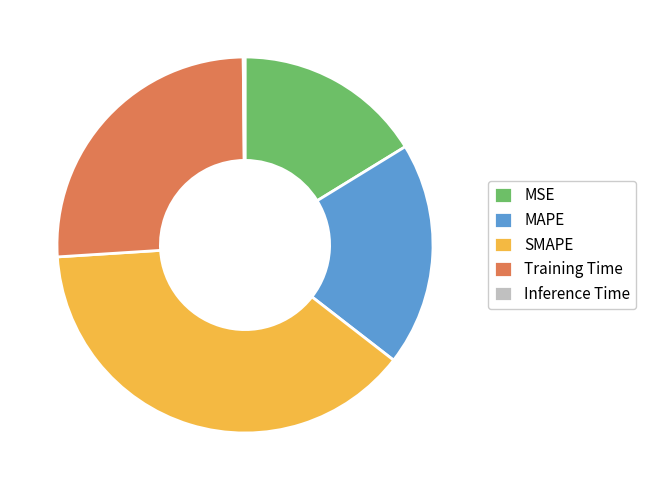

The Training Time slice represents 26% of the pie. True or false?

True